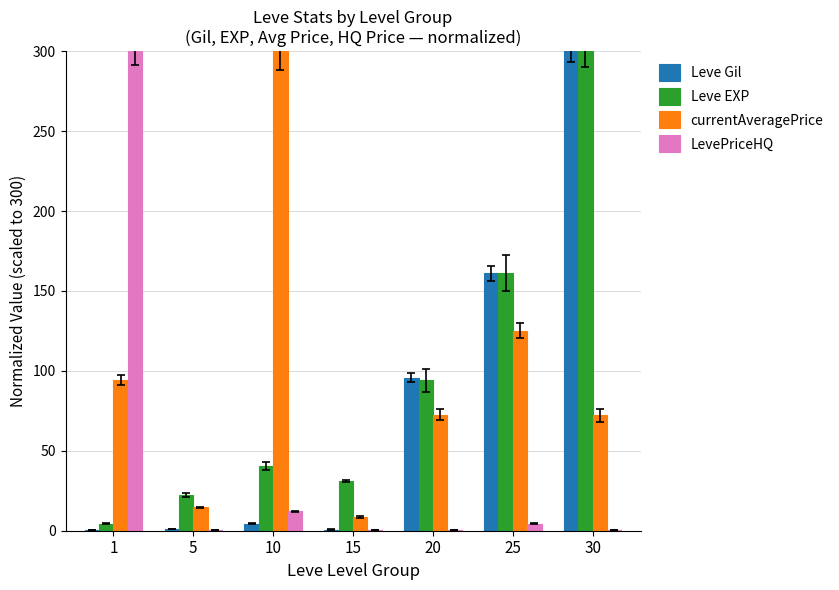

The LevePriceHQ series shows 4.5 at 25. True or false?

True